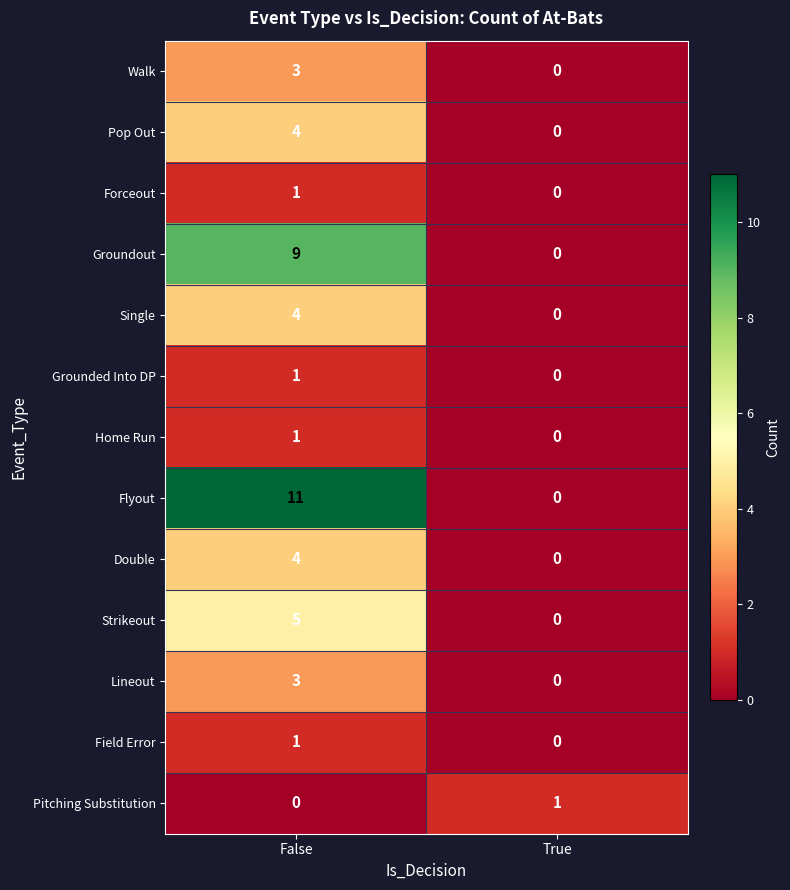

How many data points does each series have?

2